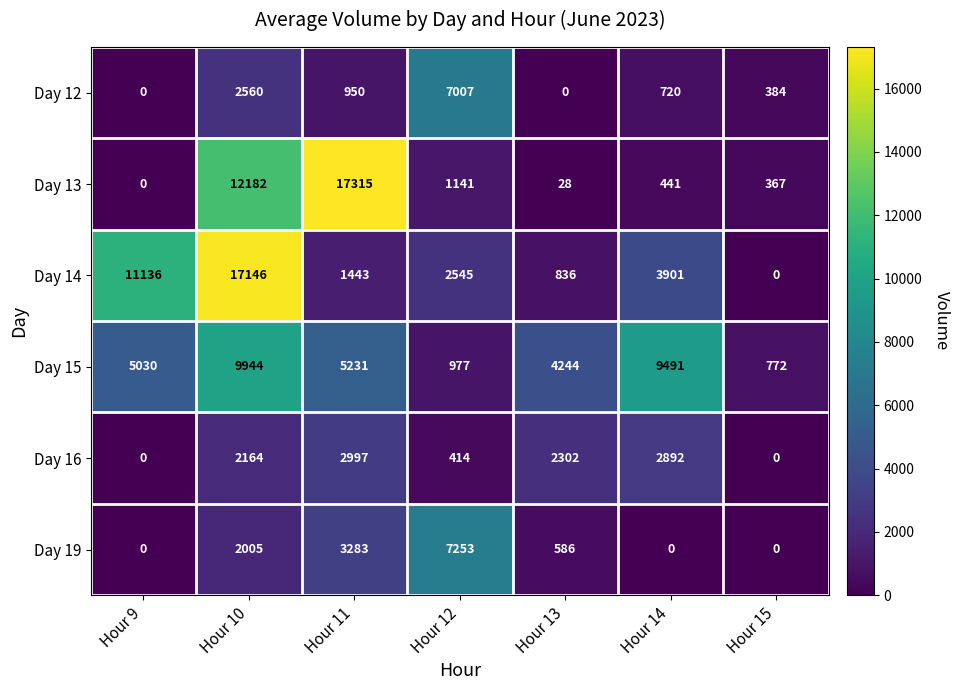

Rank the series by their maximum value, from highest to lowest.

Day 13, Day 14, Day 15, Day 19, Day 12, Day 16